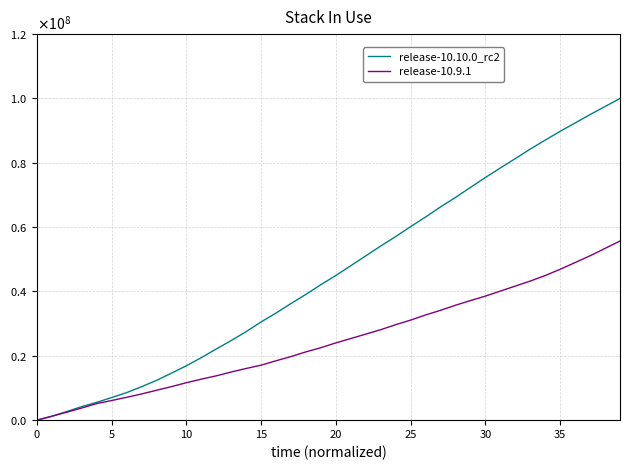

What are all the series names shown in the legend?

release-10.10.0_rc2, release-10.9.1